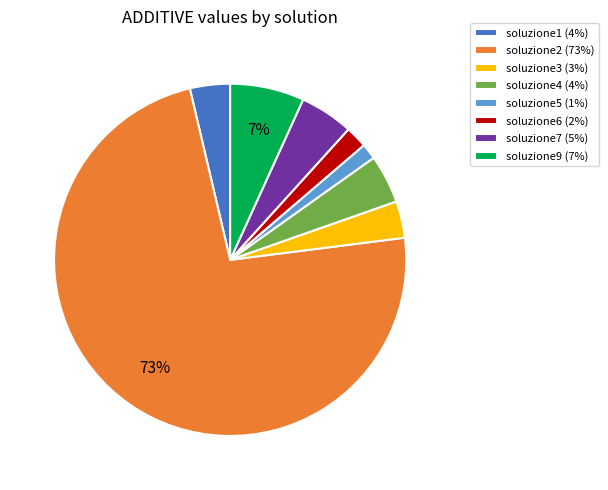

Approximately how many times larger is the value at soluzione9 compared to soluzione1?

1.8